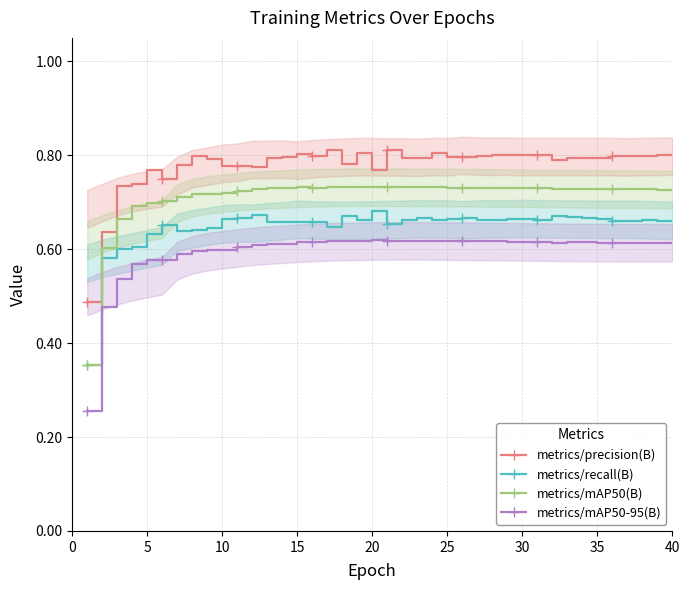

True or false: metrics/recall(B) and metrics/precision(B) intersect in this chart.

False